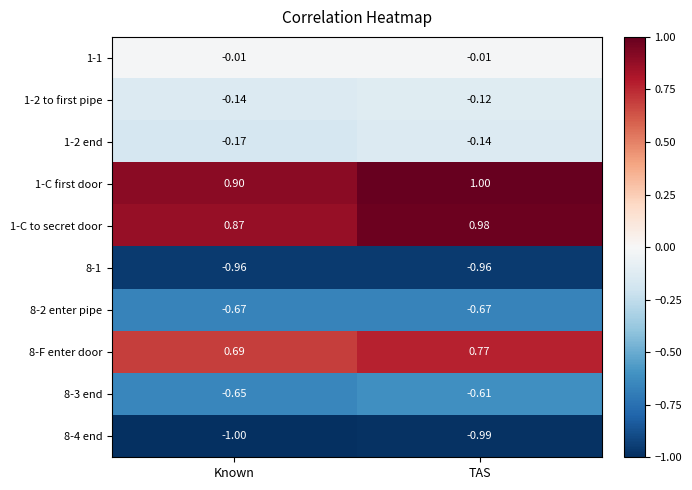

Rank the categories by 1-2 end value from highest to lowest.

TAS, Known